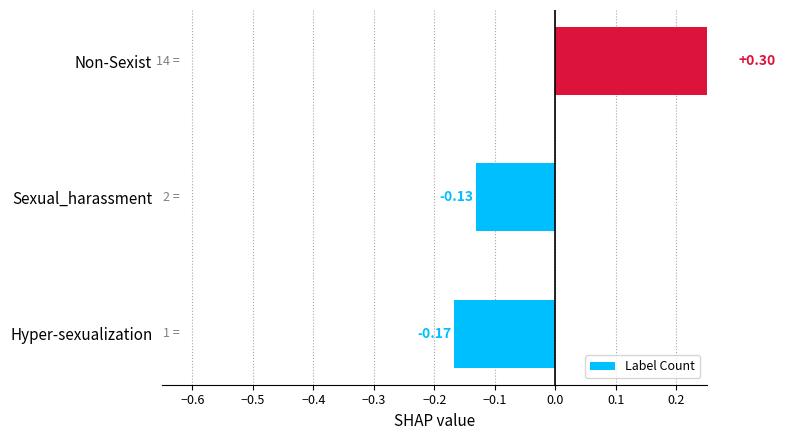

What is the value of the 3rd bar from the left?

0.3